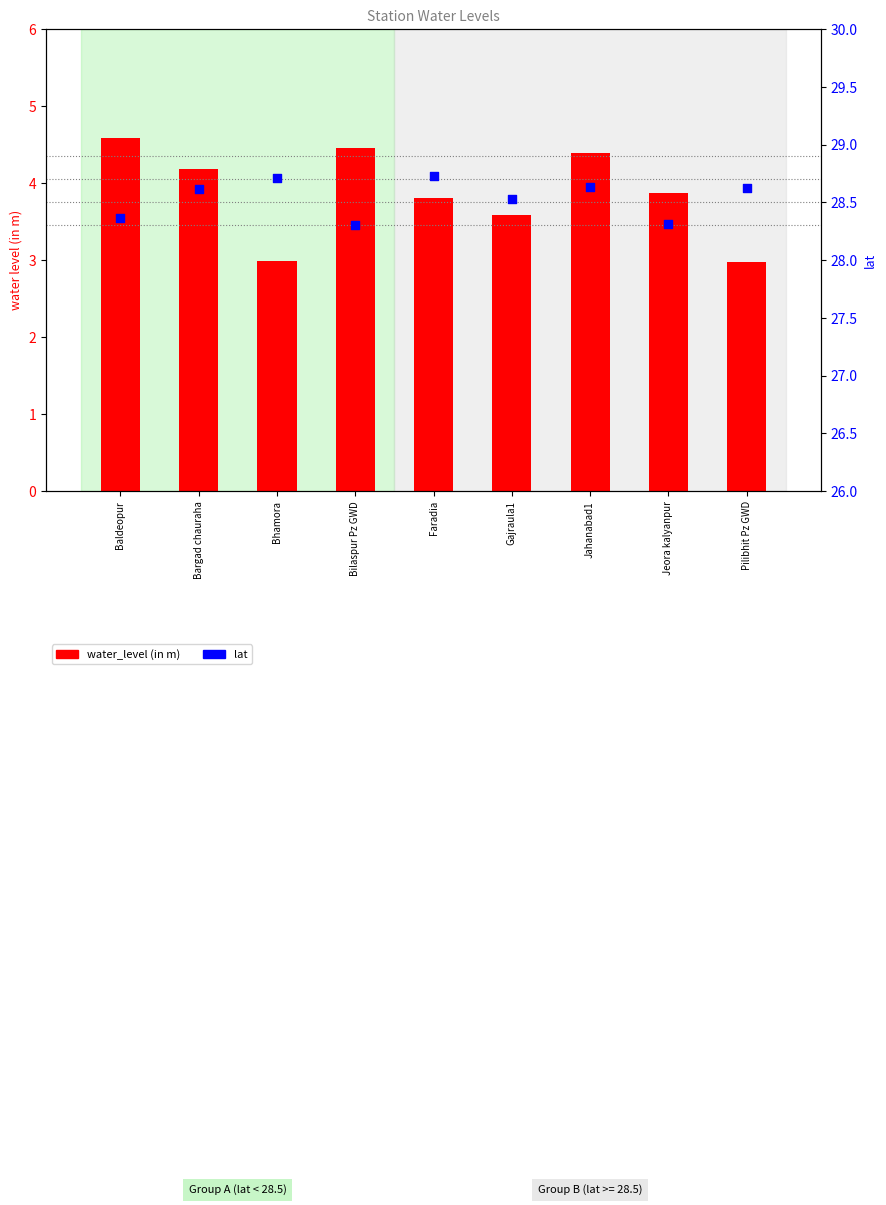

At how many categories does at least one series exceed 8?

9